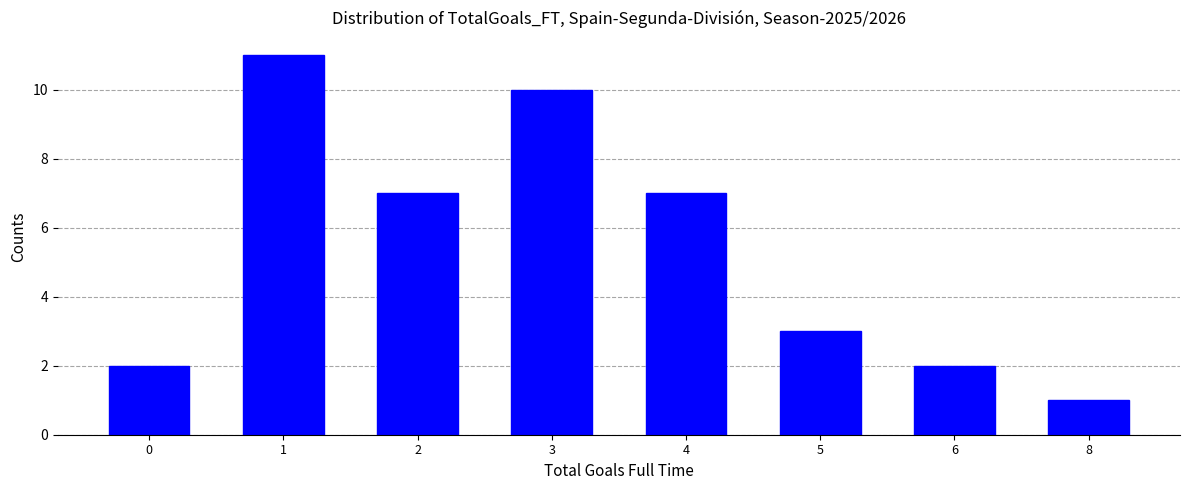

Reading left to right, transcribe all the data shown in this chart.

2	11	7	10	7	3	2	1